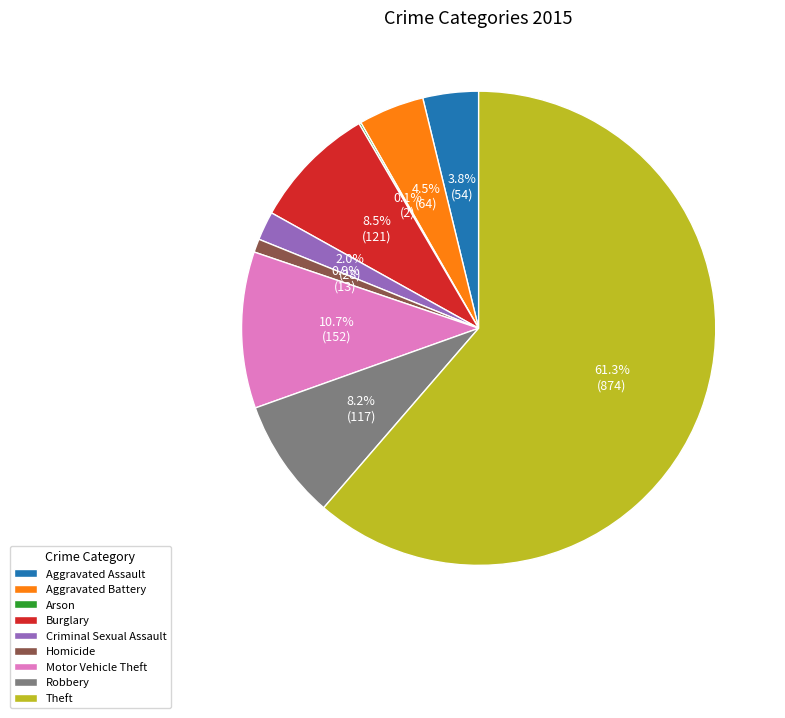

Does any single category account for the majority?

Yes